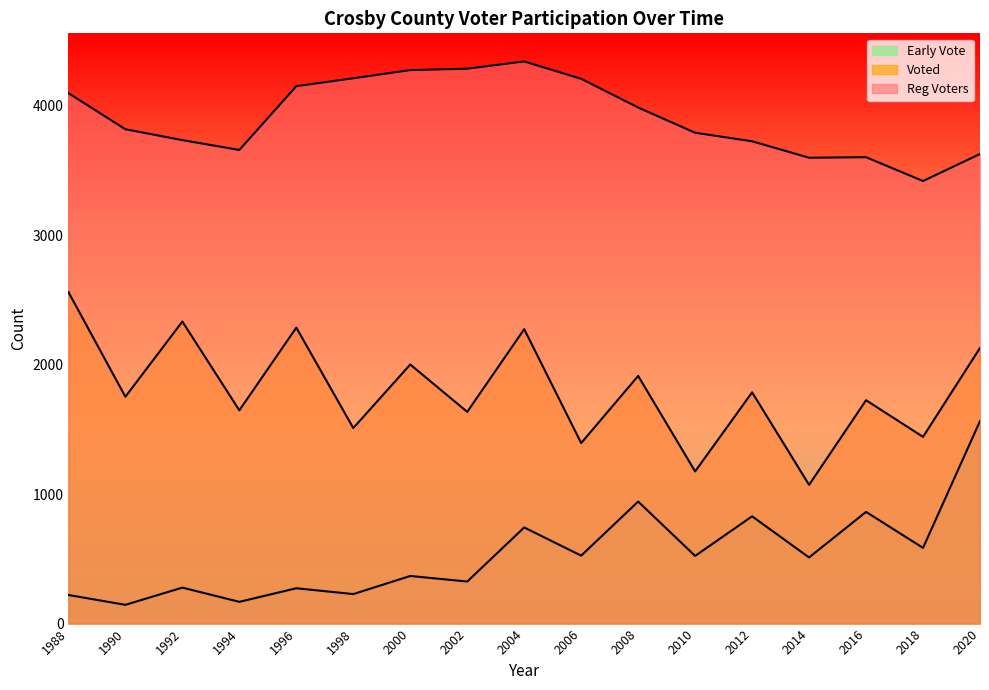

Reading right to left, list all the values displayed in this chart.

Reg Voters: 3629	3420	3604	3600	3727	3793	3988	4210	4344	4288	4277	4214	4153	3660	3736	3820	4099
Voted: 2130	1443	1726	1072	1787	1176	1914	1395	2275	1636	2002	1511	2287	1648	2334	1753	2562
Early Vote: 1565	585	863	511	829	523	943	525	743	325	368	228	273	168	278	145	221